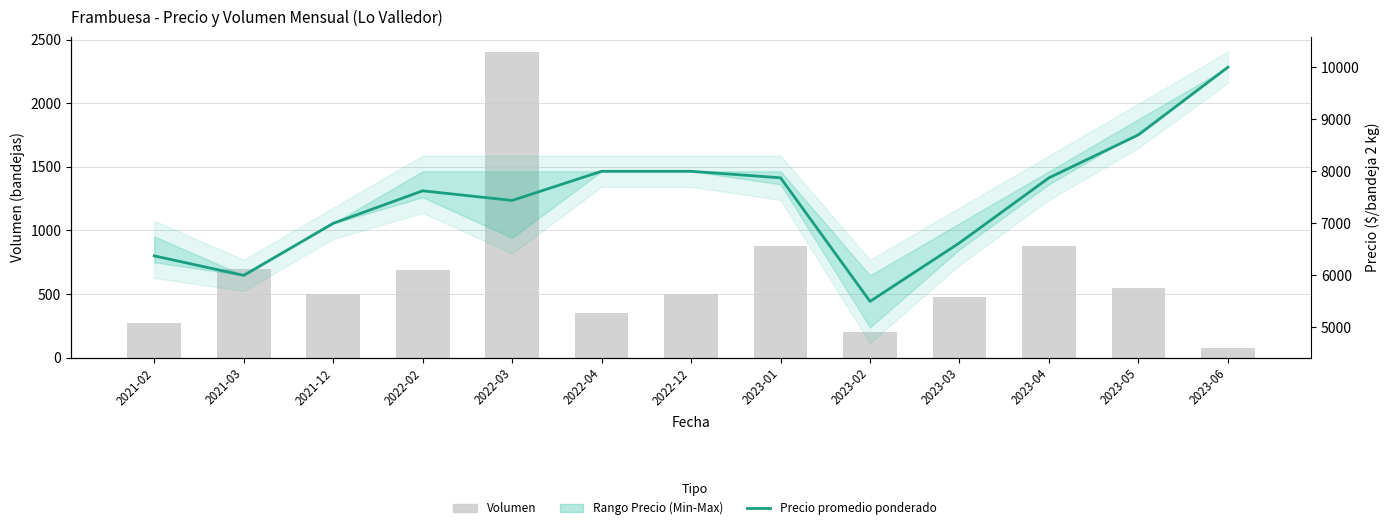

Reading left to right, transcribe all the data shown in this chart.

Volumen: 270	700	500	690	2400	350	500	878	200	480	875	545	75
Precio promedio ponderado: 6375	6000	7000	7625	7440	8000	8000	7875	5500	6625	7875	8700	10000